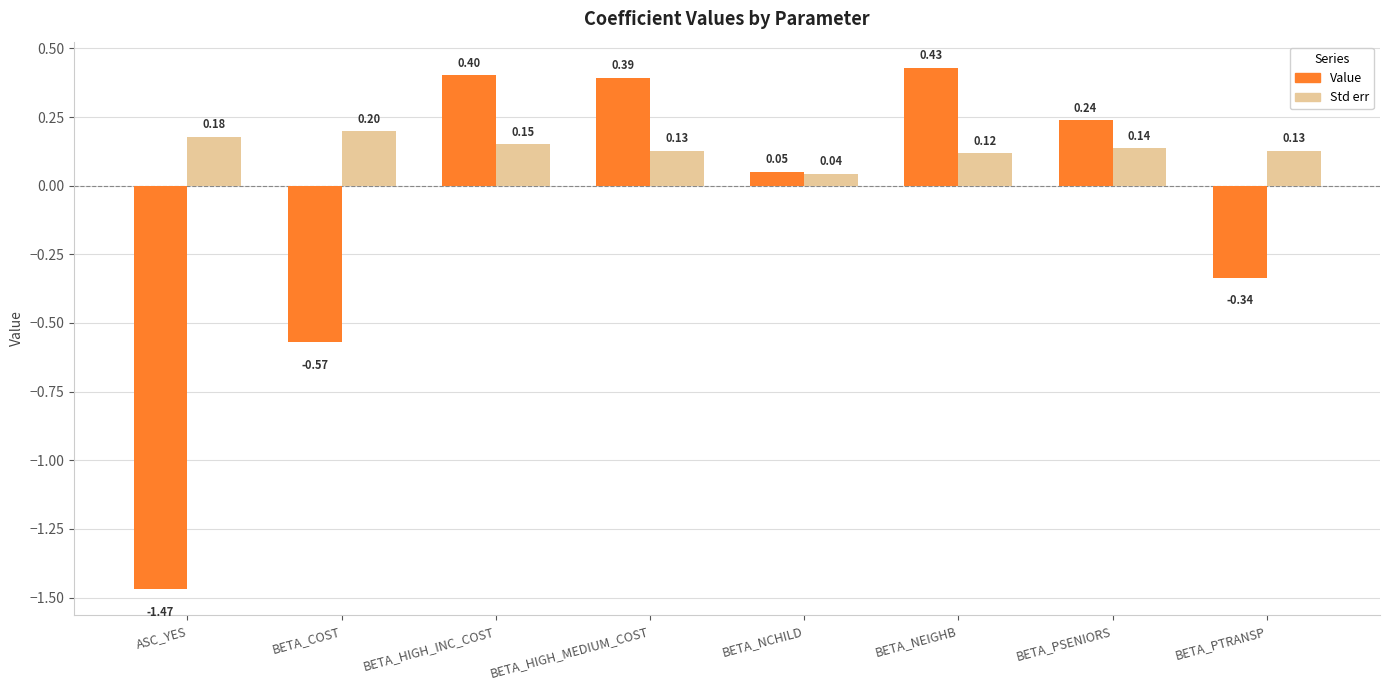

What is the difference between the maximum and minimum values in the Value series?

1.9